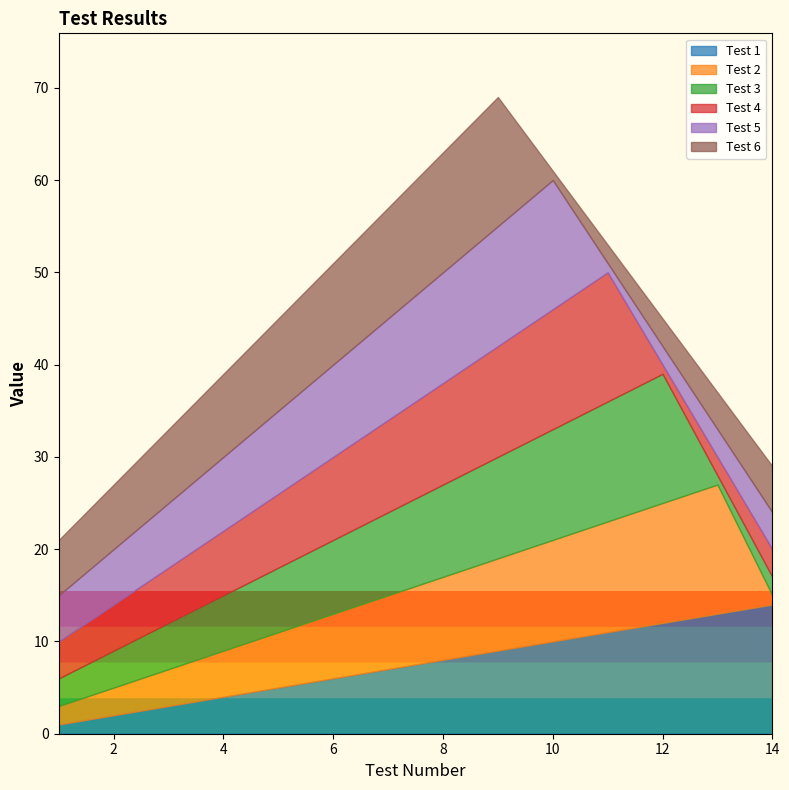

How many lines are shown in the chart?

6